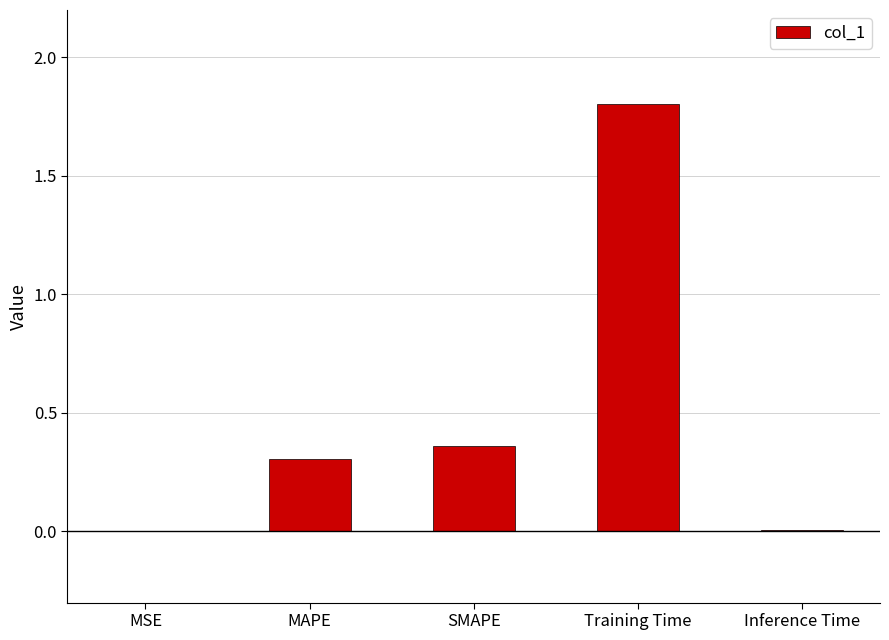

What is the sum of all values?

2.5